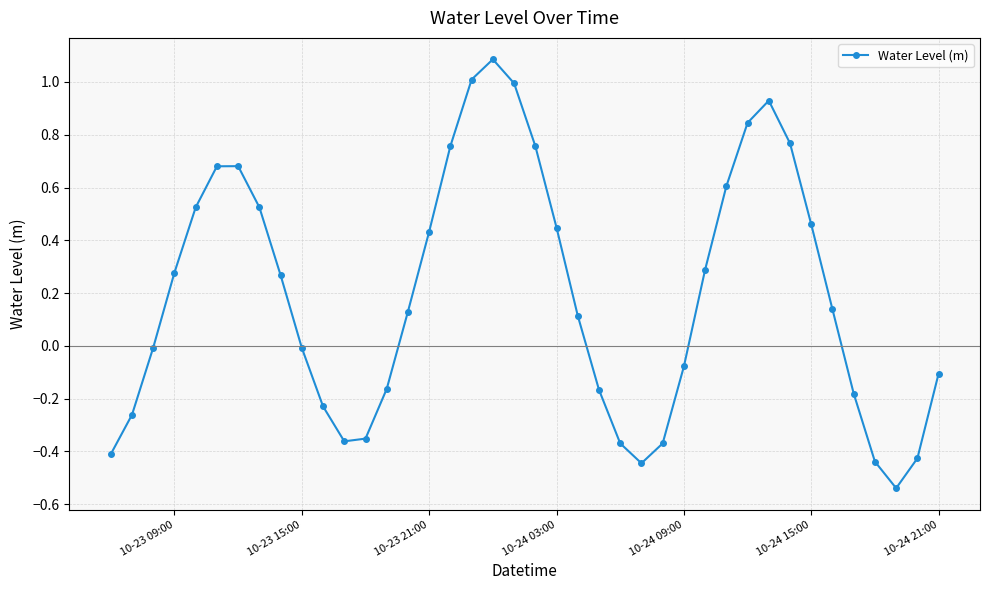

What is the sum of all values?

7.8